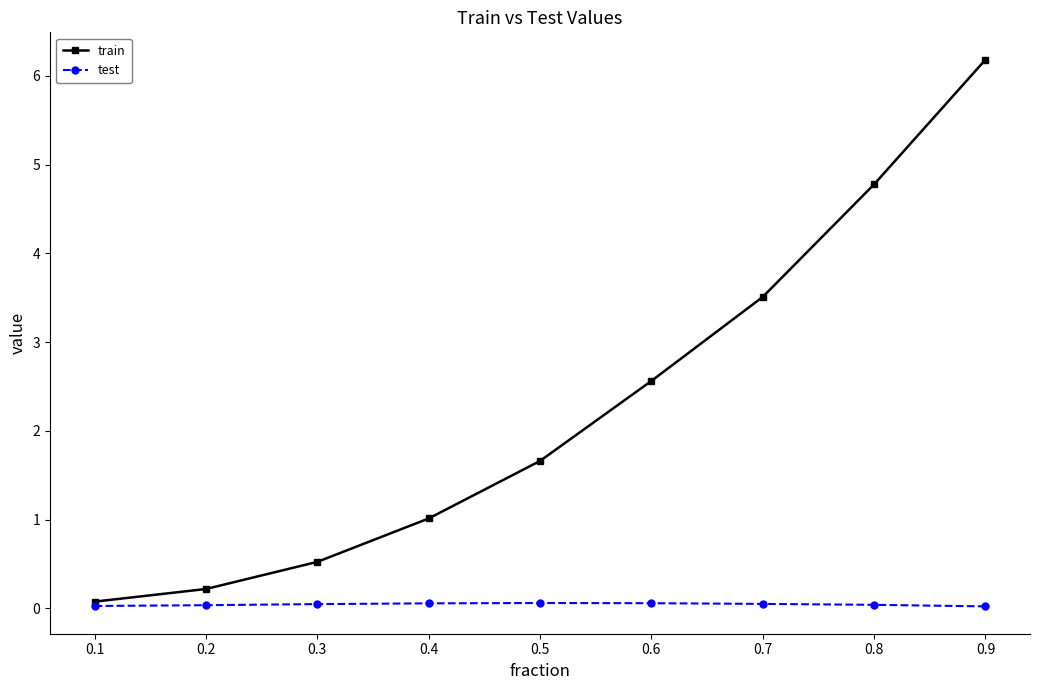

Which series has the widest spread of values?

train